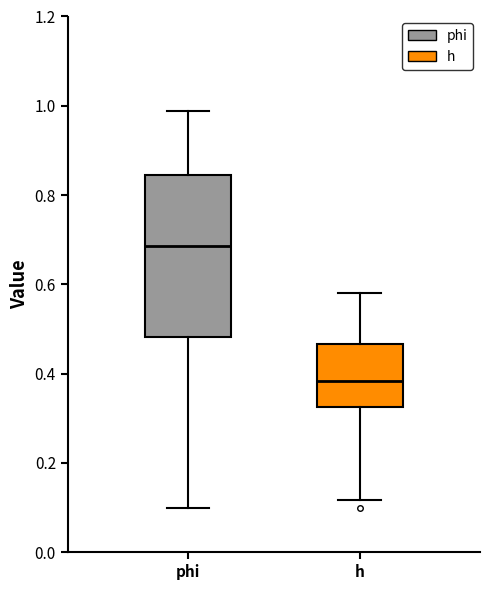

Which box's median line is the highest?

phi